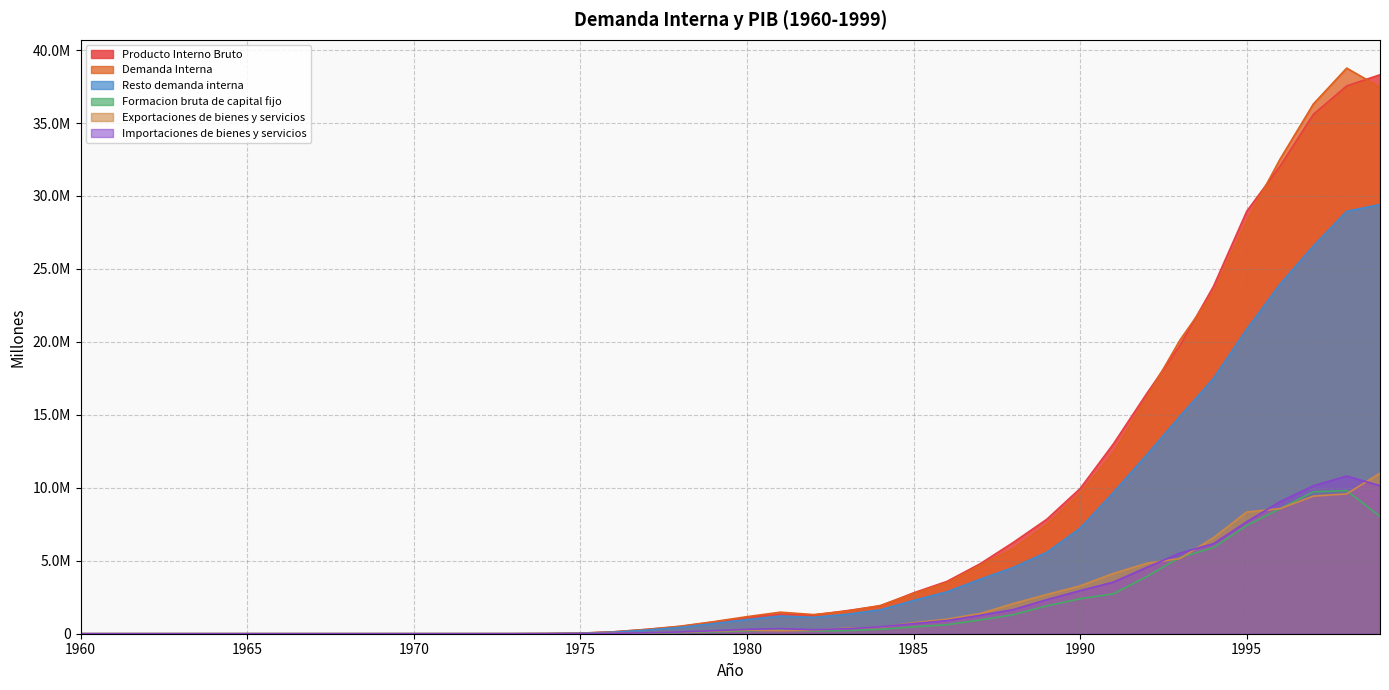

What is the value of the Producto Interno Bruto point at the 34th from the left?

19772777